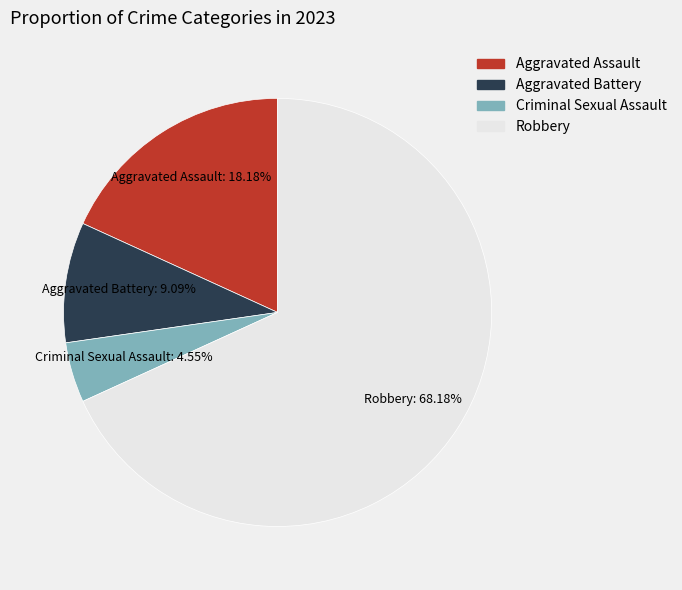

Does Robbery represent more than half of the total?

Yes